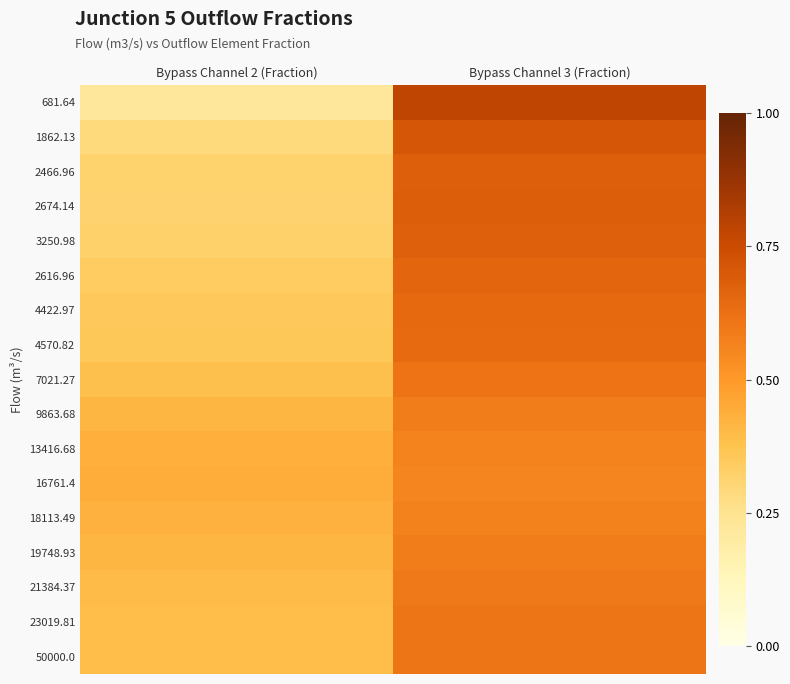

Reading right to left, list all the values displayed in this chart.

681.64: Bypass Channel 3 (Fraction)=0.8	Bypass Channel 2 (Fraction)=0.2
1862.13: Bypass Channel 3 (Fraction)=0.7	Bypass Channel 2 (Fraction)=0.3
2466.96: Bypass Channel 3 (Fraction)=0.7	Bypass Channel 2 (Fraction)=0.3
2674.14: Bypass Channel 3 (Fraction)=0.7	Bypass Channel 2 (Fraction)=0.3
3250.98: Bypass Channel 3 (Fraction)=0.7	Bypass Channel 2 (Fraction)=0.3
2616.96: Bypass Channel 3 (Fraction)=0.7	Bypass Channel 2 (Fraction)=0.3
4422.97: Bypass Channel 3 (Fraction)=0.6	Bypass Channel 2 (Fraction)=0.4
4570.82: Bypass Channel 3 (Fraction)=0.6	Bypass Channel 2 (Fraction)=0.4
7021.27: Bypass Channel 3 (Fraction)=0.6	Bypass Channel 2 (Fraction)=0.4
9863.68: Bypass Channel 3 (Fraction)=0.6	Bypass Channel 2 (Fraction)=0.4
13416.68: Bypass Channel 3 (Fraction)=0.6	Bypass Channel 2 (Fraction)=0.4
16761.4: Bypass Channel 3 (Fraction)=0.6	Bypass Channel 2 (Fraction)=0.4
18113.49: Bypass Channel 3 (Fraction)=0.6	Bypass Channel 2 (Fraction)=0.4
19748.93: Bypass Channel 3 (Fraction)=0.6	Bypass Channel 2 (Fraction)=0.4
21384.37: Bypass Channel 3 (Fraction)=0.6	Bypass Channel 2 (Fraction)=0.4
23019.81: Bypass Channel 3 (Fraction)=0.6	Bypass Channel 2 (Fraction)=0.4
50000.0: Bypass Channel 3 (Fraction)=0.6	Bypass Channel 2 (Fraction)=0.4